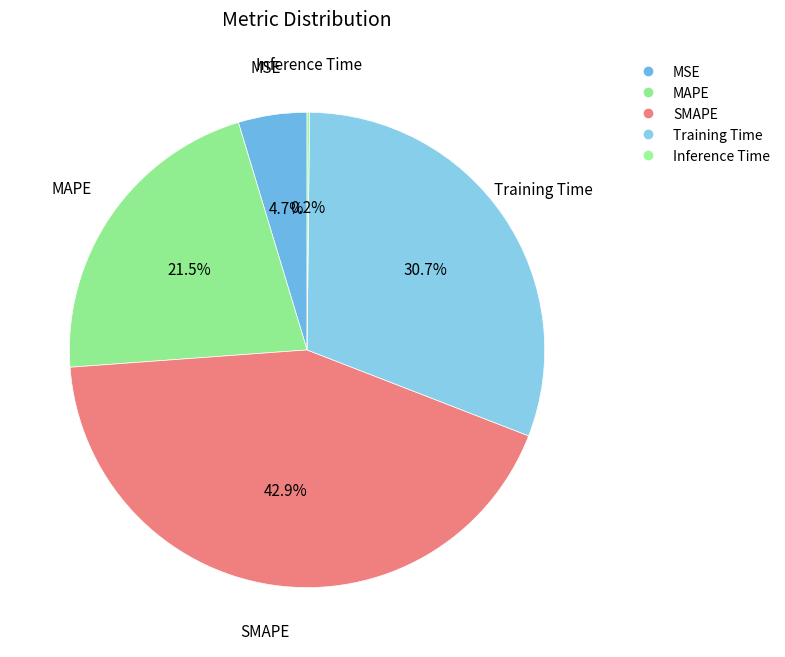

Is the sum of SMAPE and MAPE greater than half?

Yes